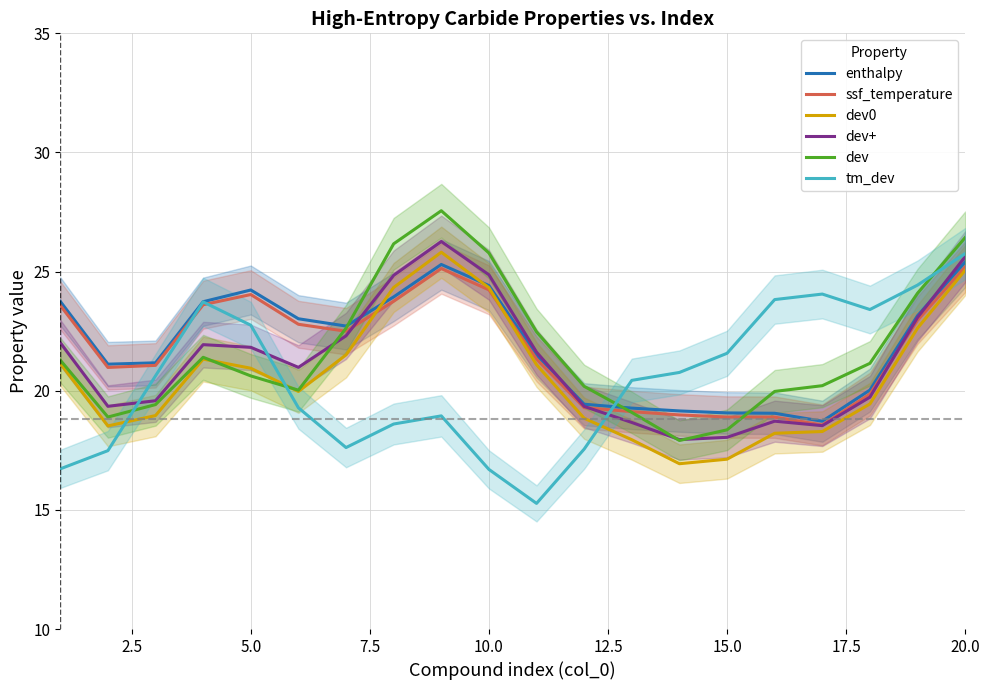

The dev0 series shows 37.0 at 15.0. True or false?

False